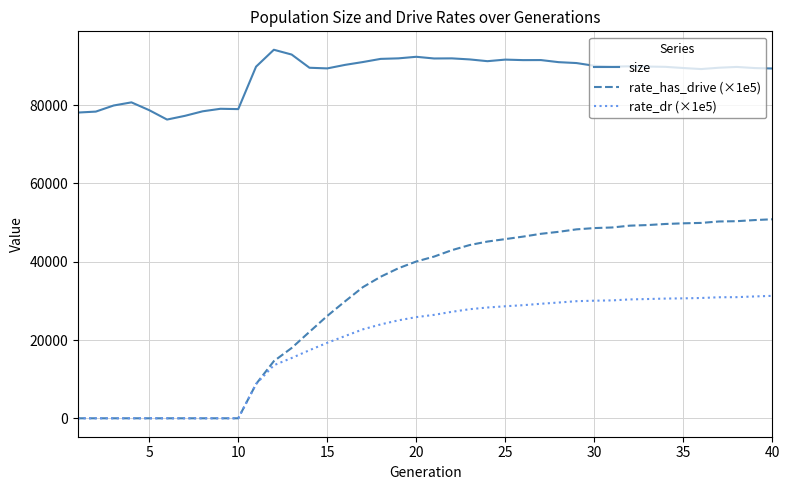

True or false: size and rate_dr (×1e5) intersect in this chart.

False